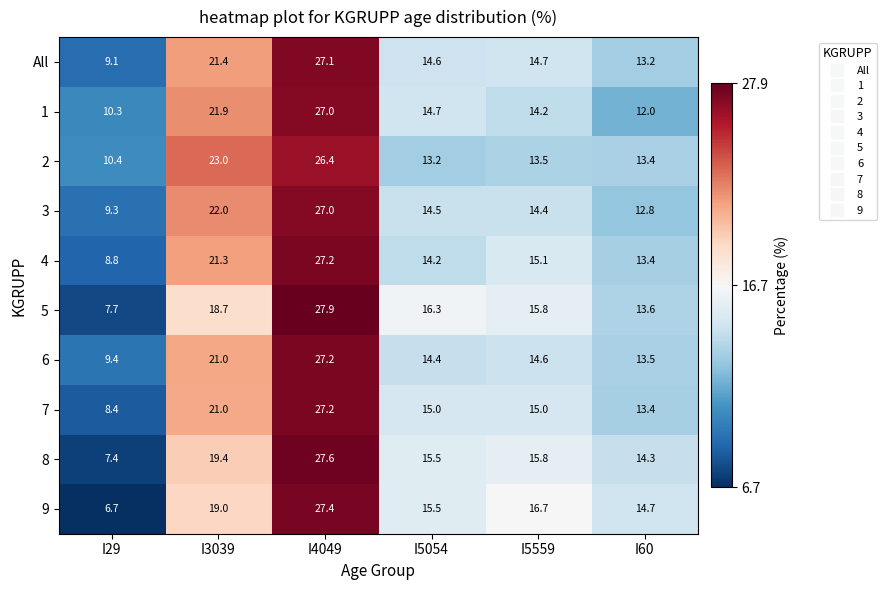

At which category is the sum across all series the highest?

I4049